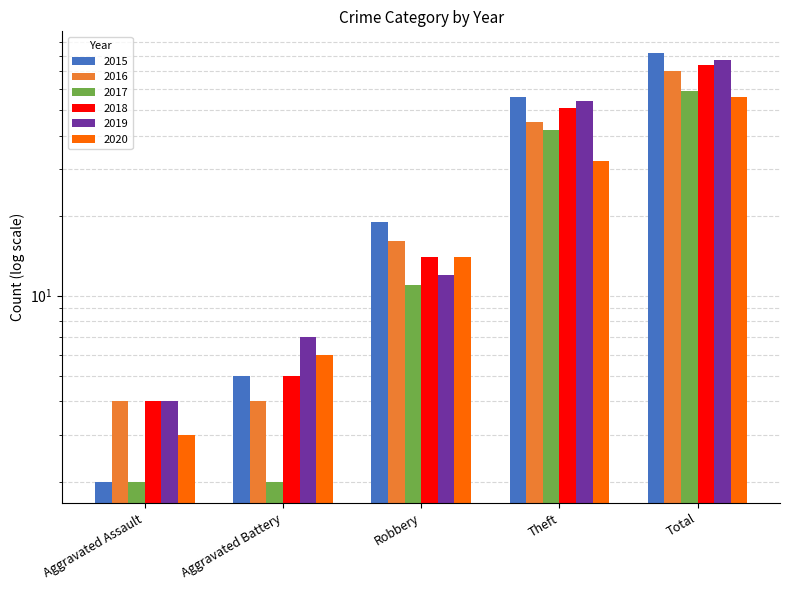

What is the difference between the maximum and minimum values in the 2018 series?

70